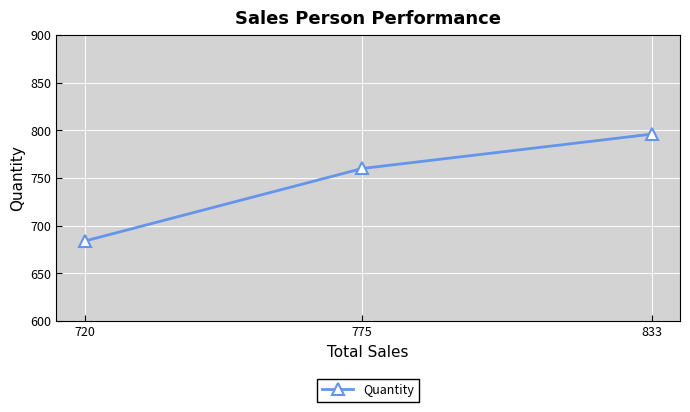

Rank the categories by value from highest to lowest.

833, 775, 720